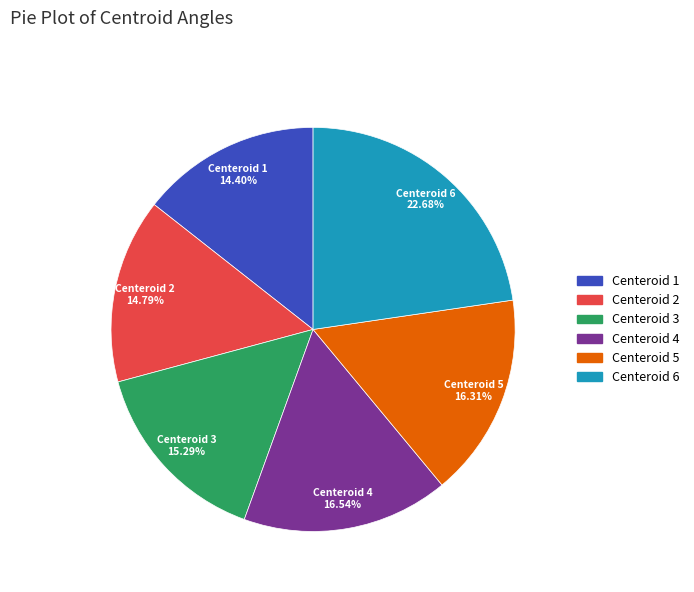

What is the largest slice in the pie chart?

Centeroid 6